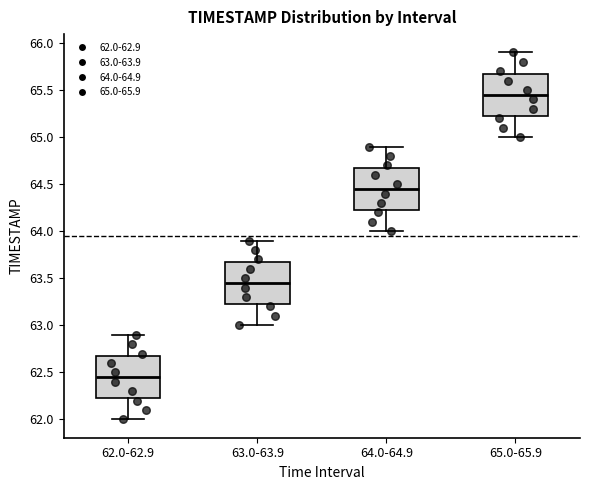

Reading left to right, transcribe this box plot: for each box, give where its median line is, the range the box spans, and where its two whiskers end, as read against the y-axis. The values are not printed on the chart, so give them approximately, as read against the axis.

62.0-62.9: median 62.45, box 62.25 to 62.70, whiskers 62.00 to 62.90
63.0-63.9: median 63.45, box 63.25 to 63.70, whiskers 63.00 to 63.90
64.0-64.9: median 64.45, box 64.25 to 64.70, whiskers 64.00 to 64.90
65.0-65.9: median 65.45, box 65.25 to 65.70, whiskers 65.00 to 65.90